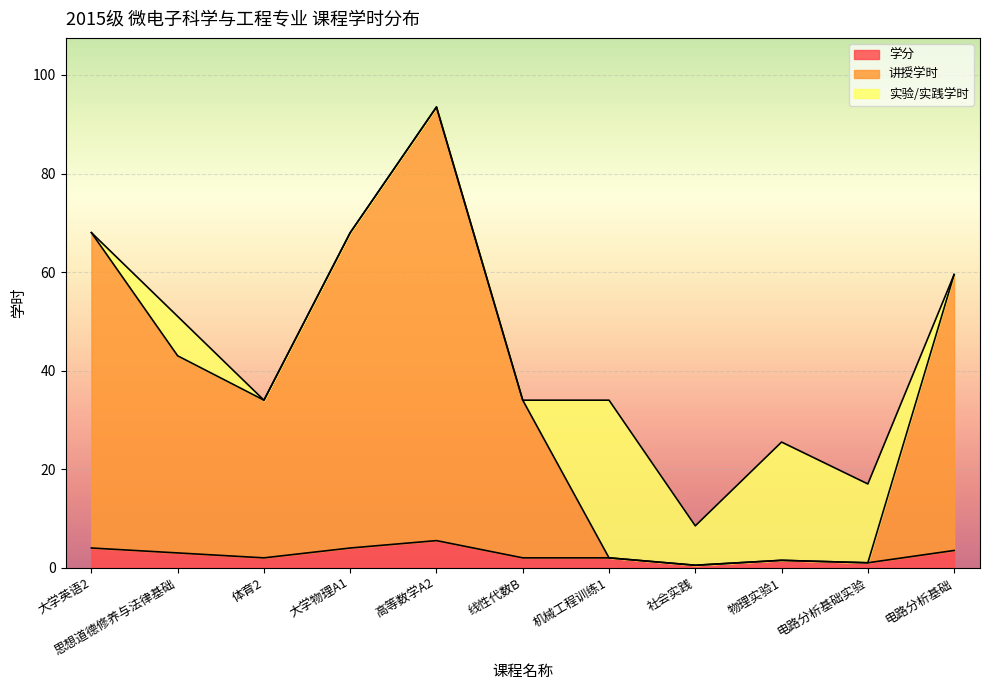

What is the lowest value of the 学分 series?

0.5